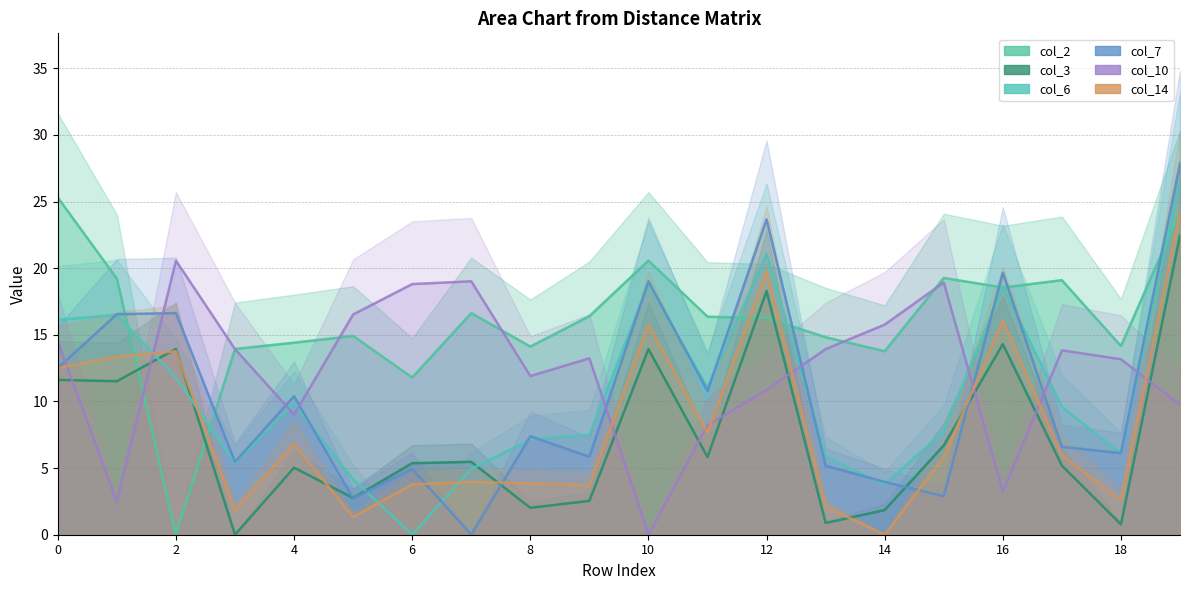

How many positive values does the col_3 series have?

19